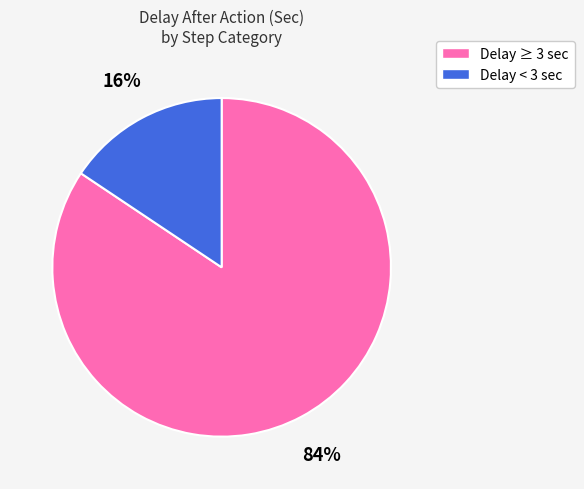

Is there any slice that represents more than half of the pie?

Yes